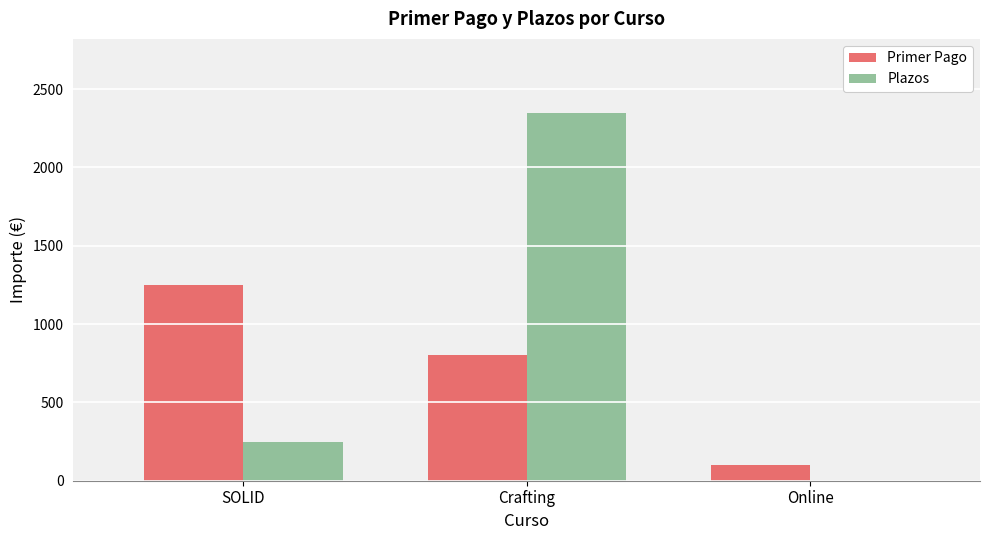

Reading right to left, extract all data points from this chart.

Primer Pago: 100.0	800.0	1250.0
Plazos: 0.0	2350.0	248.6